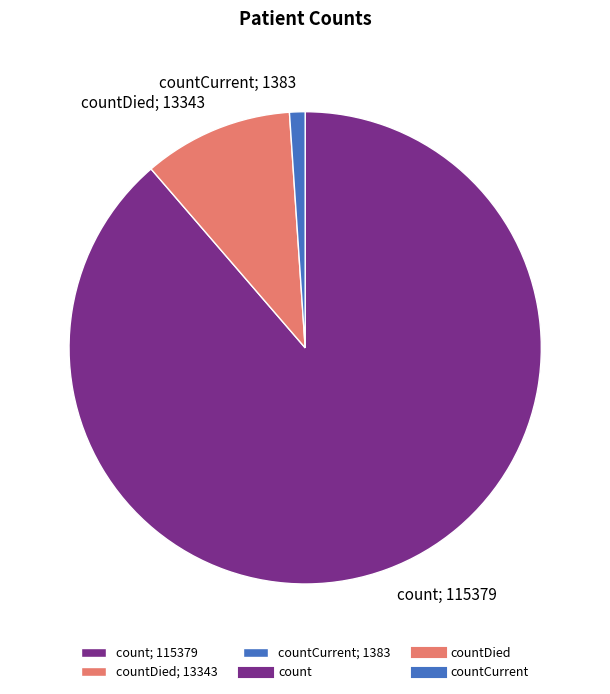

The countCurrent; 1383 slice represents 1% of the pie. True or false?

True